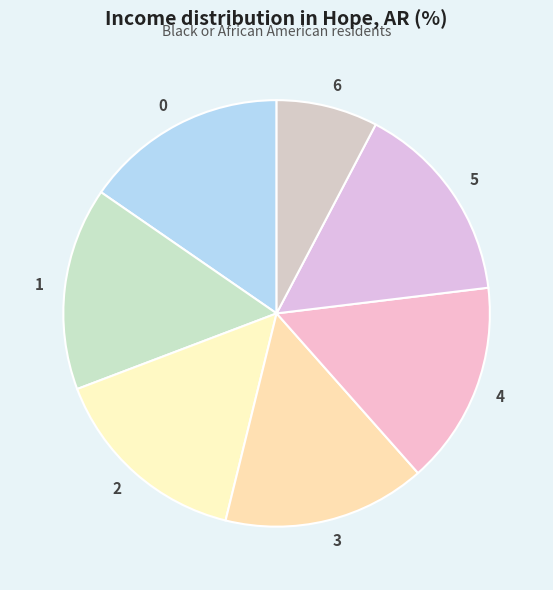

How many slices are in this pie chart?

7